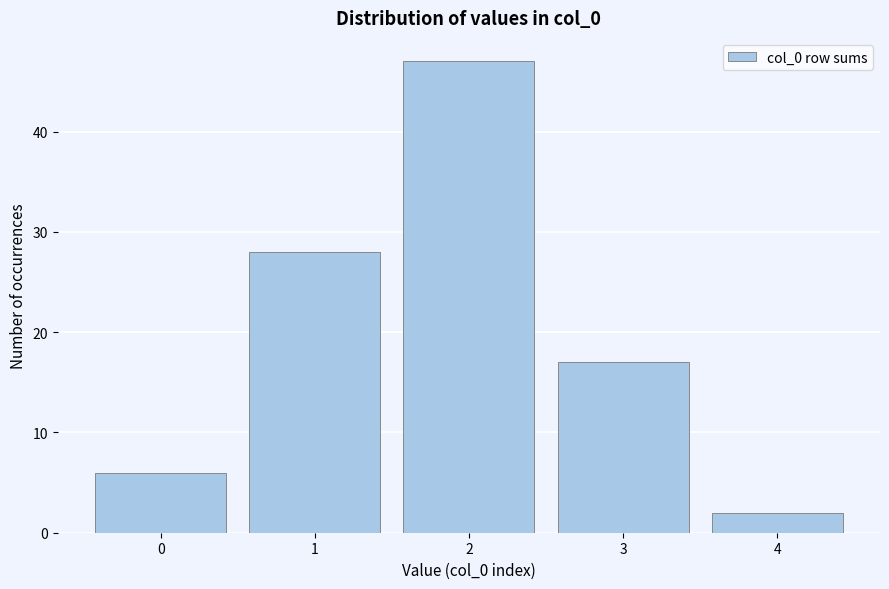

Reading left to right, list all the values displayed in this chart.

6	28	47	17	2